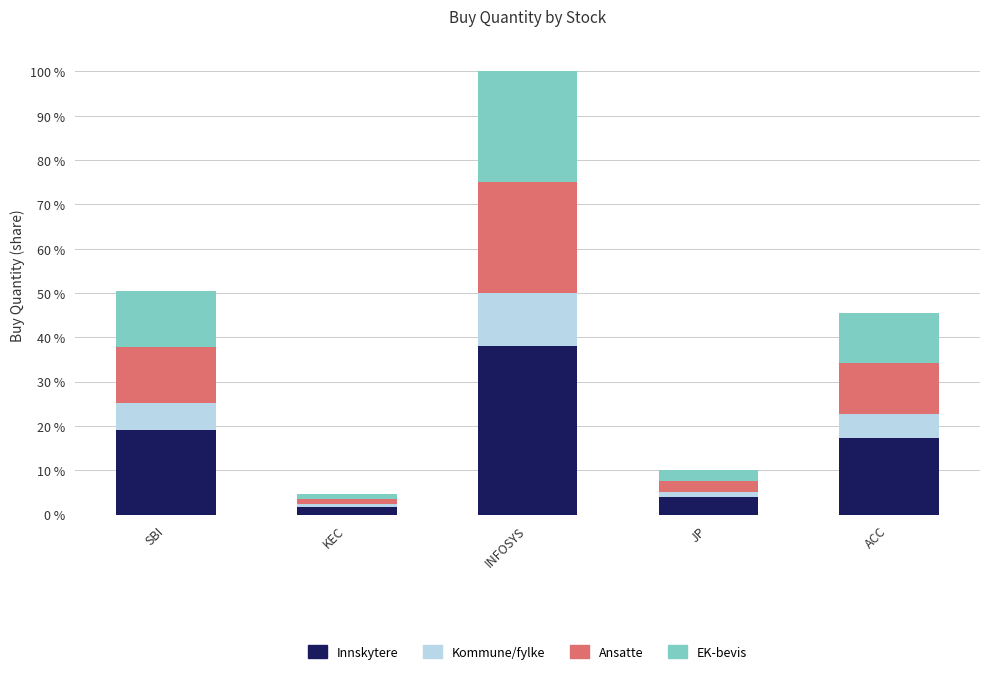

What is the label of the 3rd bar from the left?

INFOSYS